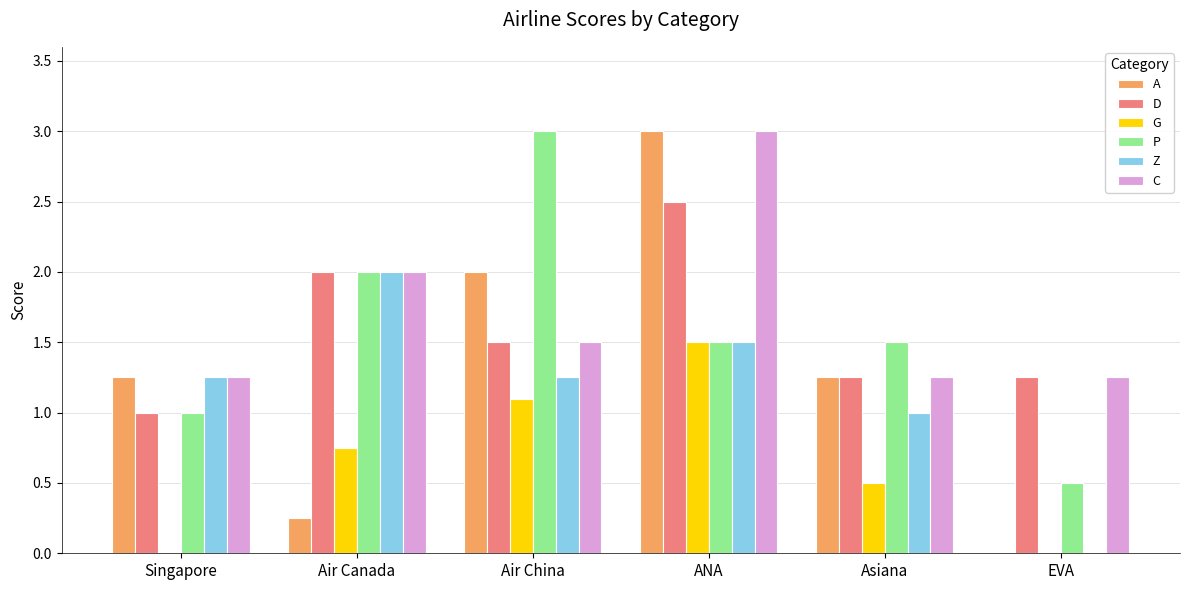

What is the total value across all series at Asiana?

6.8